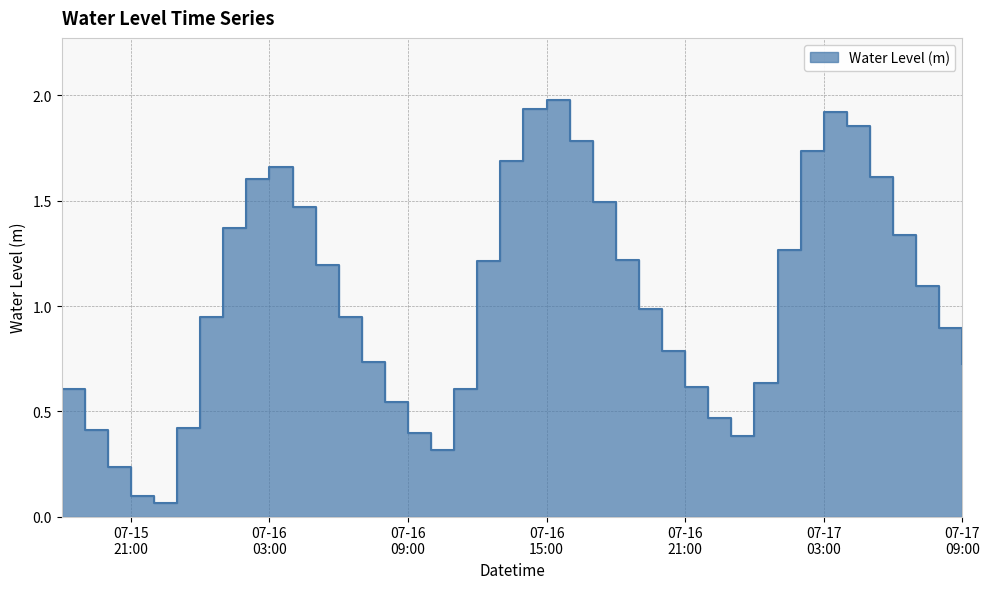

Which category has the lowest value across all series?

2025-07-15 22:00:00